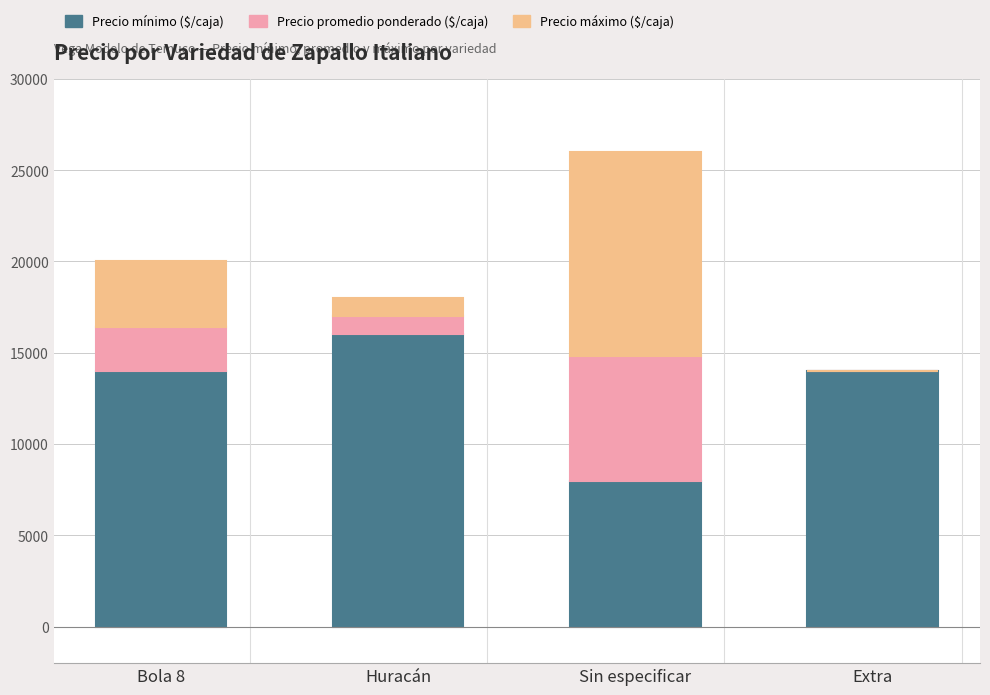

True or false: Precio mínimo ($/caja) has a value of 16000 at Huracán.

True